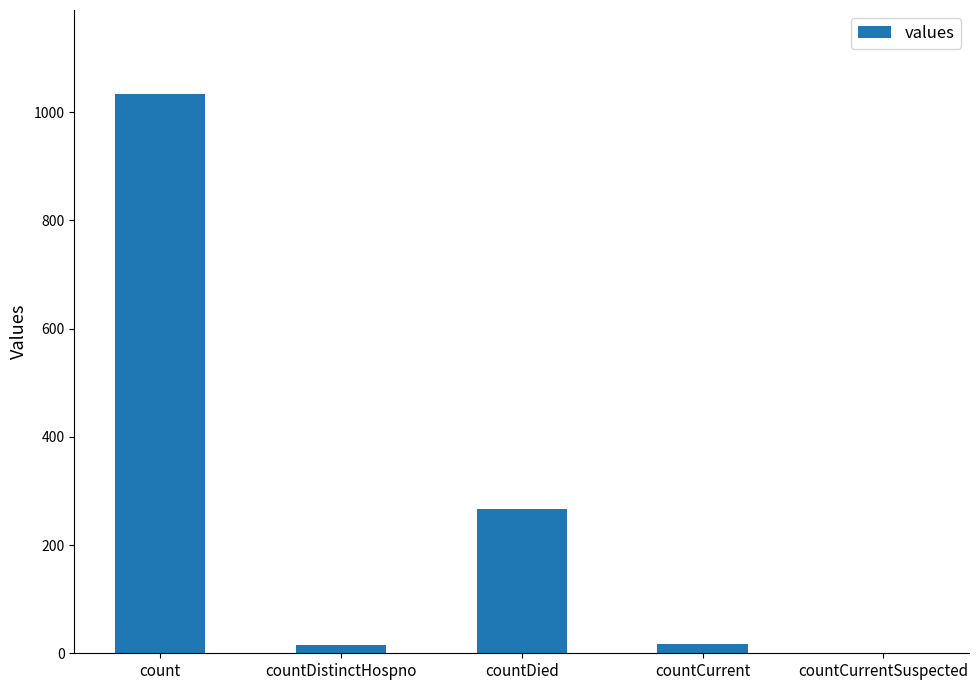

What is the approximate value at countDied?

266